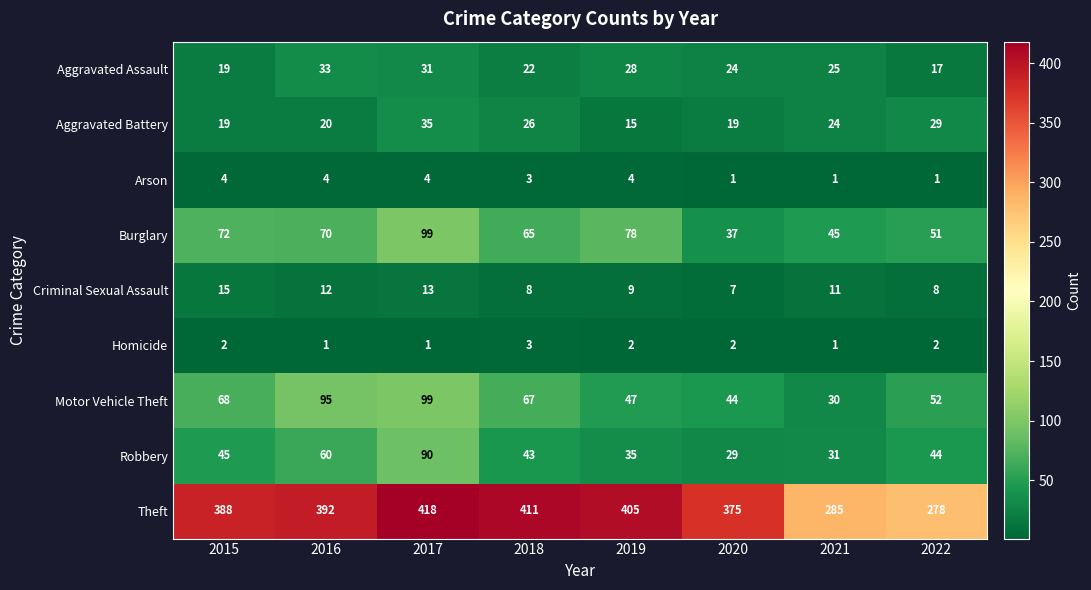

What is the sum of the Robbery values at 2022 and 2019?

79